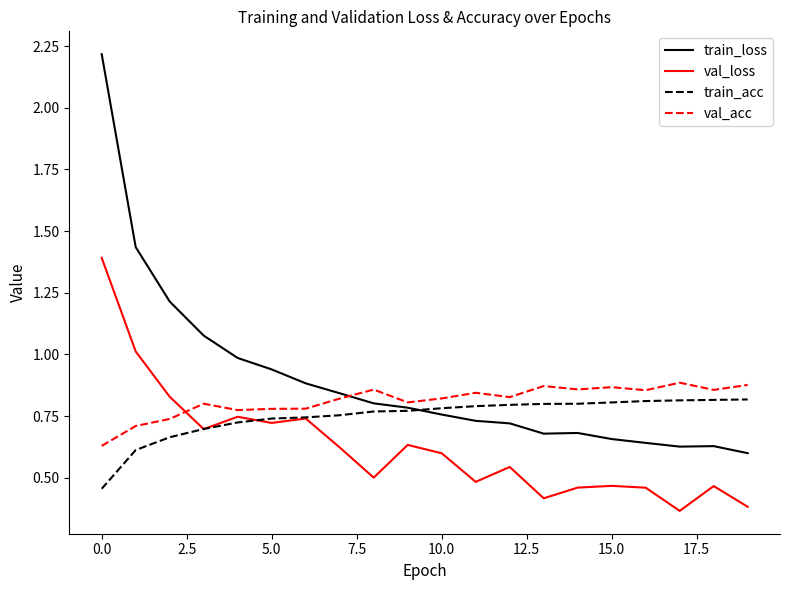

List the series in order of their overall mean, highest first.

train_loss, val_acc, train_acc, val_loss